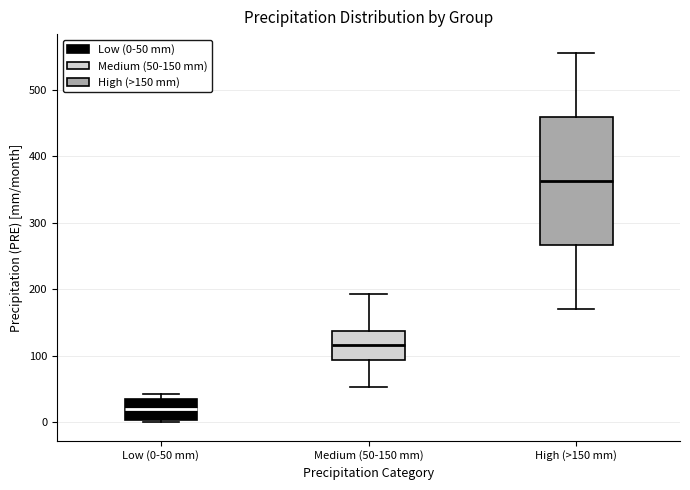

Which box has the highest median line?

High (>150 mm)